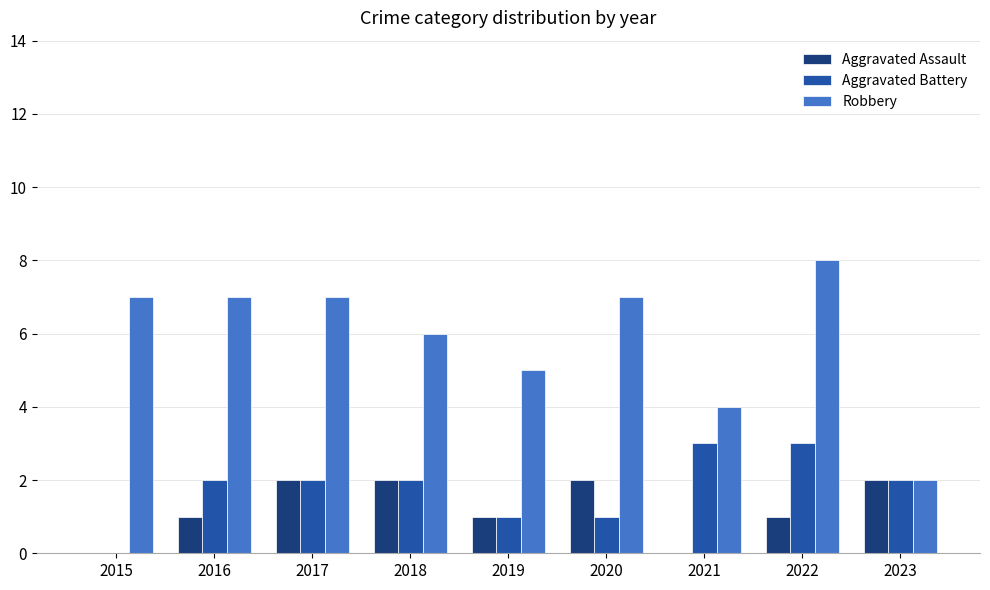

What is the sum of all Robbery values?

53